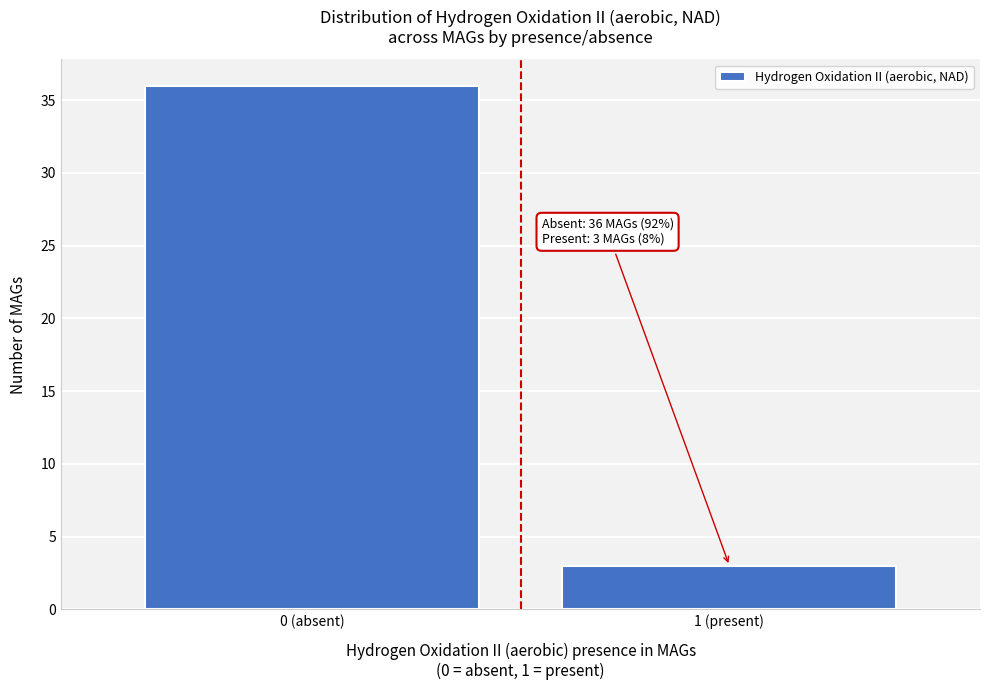

Reading left to right, list all the values displayed in this chart.

0 (absent)=36	1 (present)=3